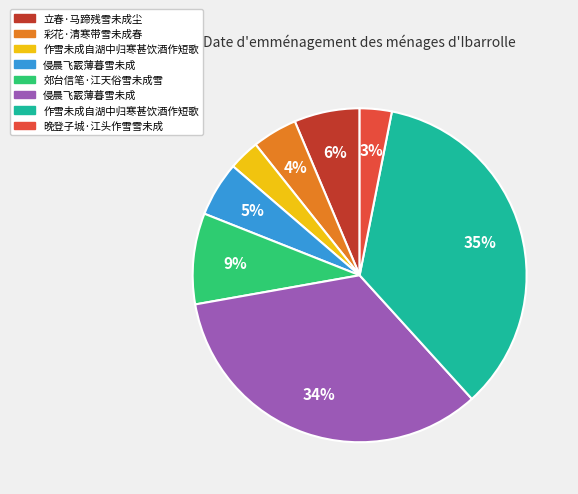

To the nearest percent, what is the average slice percentage?

12%